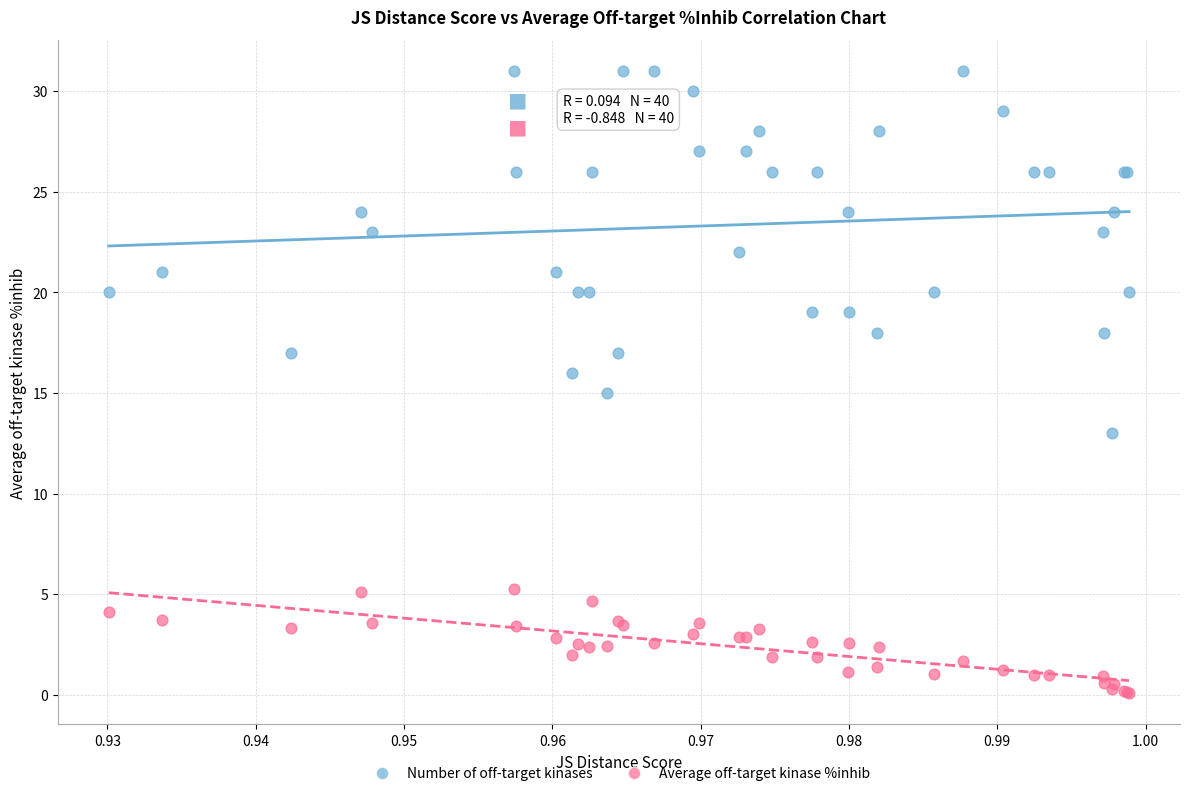

What are all the series names shown in the legend?

Number of off-target kinases, Average off-target kinase %inhib